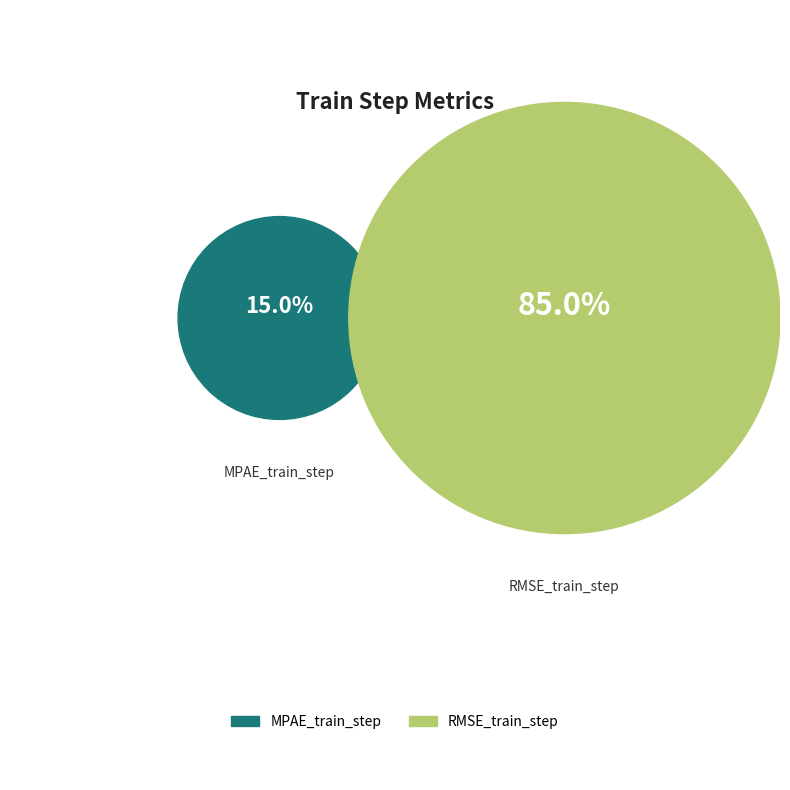

Which category has the smallest portion of the pie?

MPAE_train_step